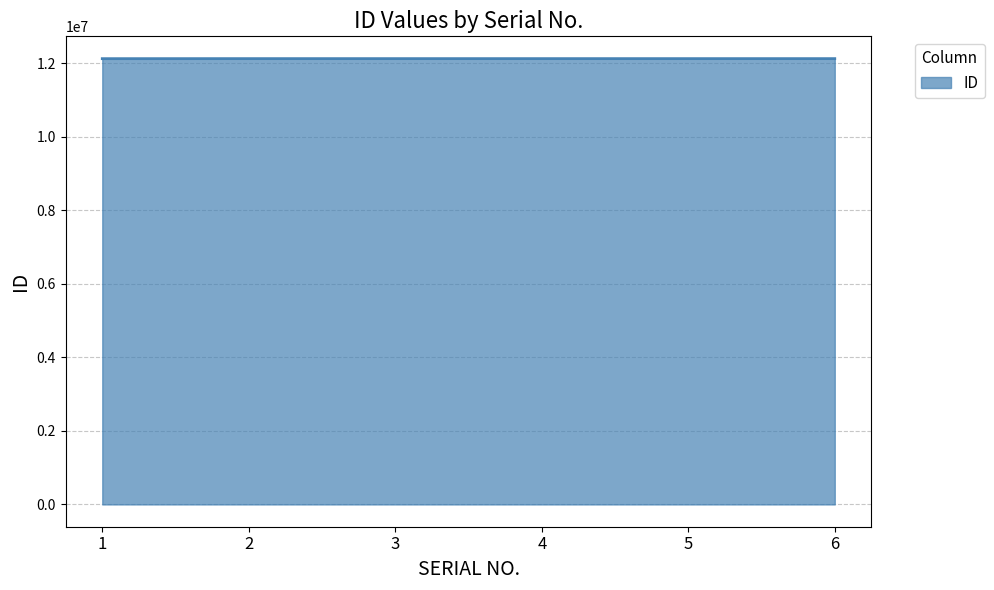

Is it true that the value at 1 is 12120150?

True